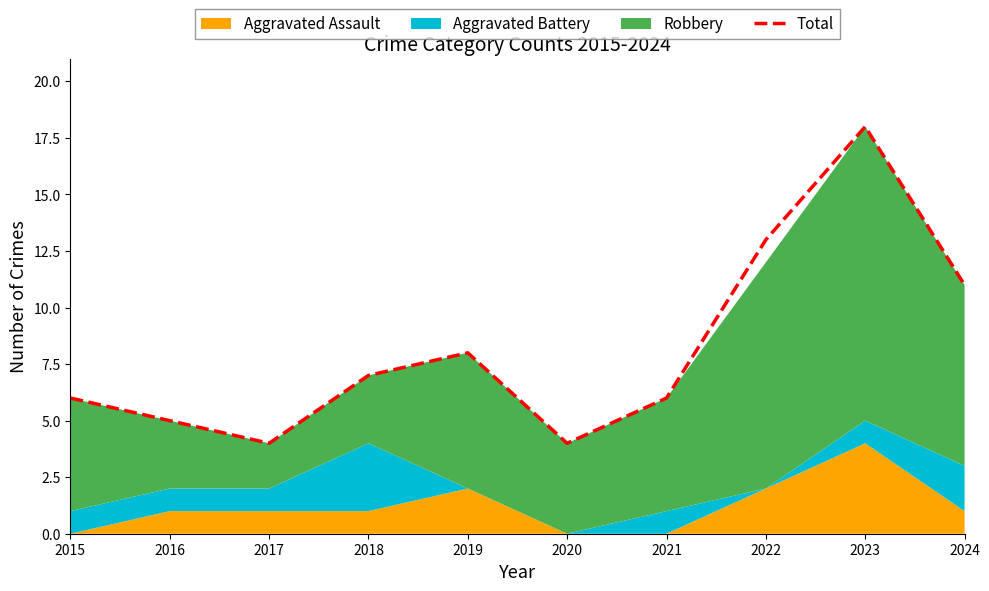

What is the sum of the values at 2020 and 2024?

15